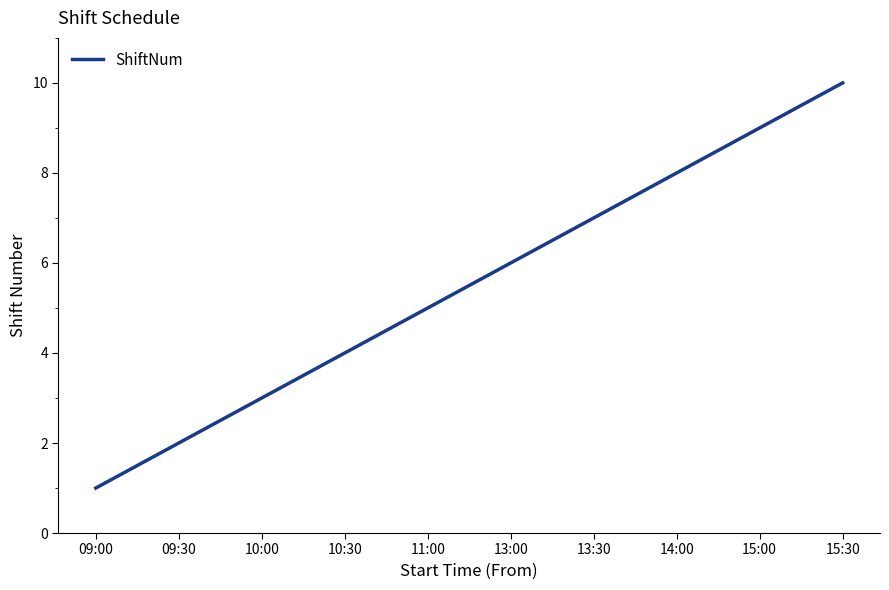

True or false: the data has more than 2 interior local peaks.

False